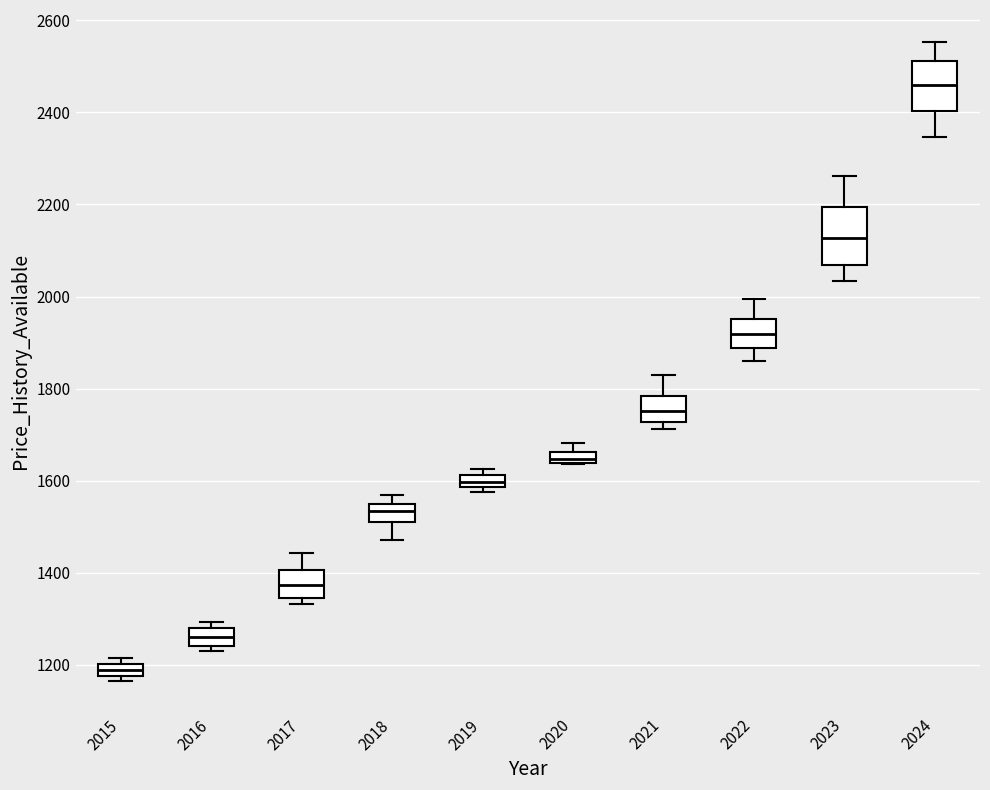

Which box has the highest median line?

2024